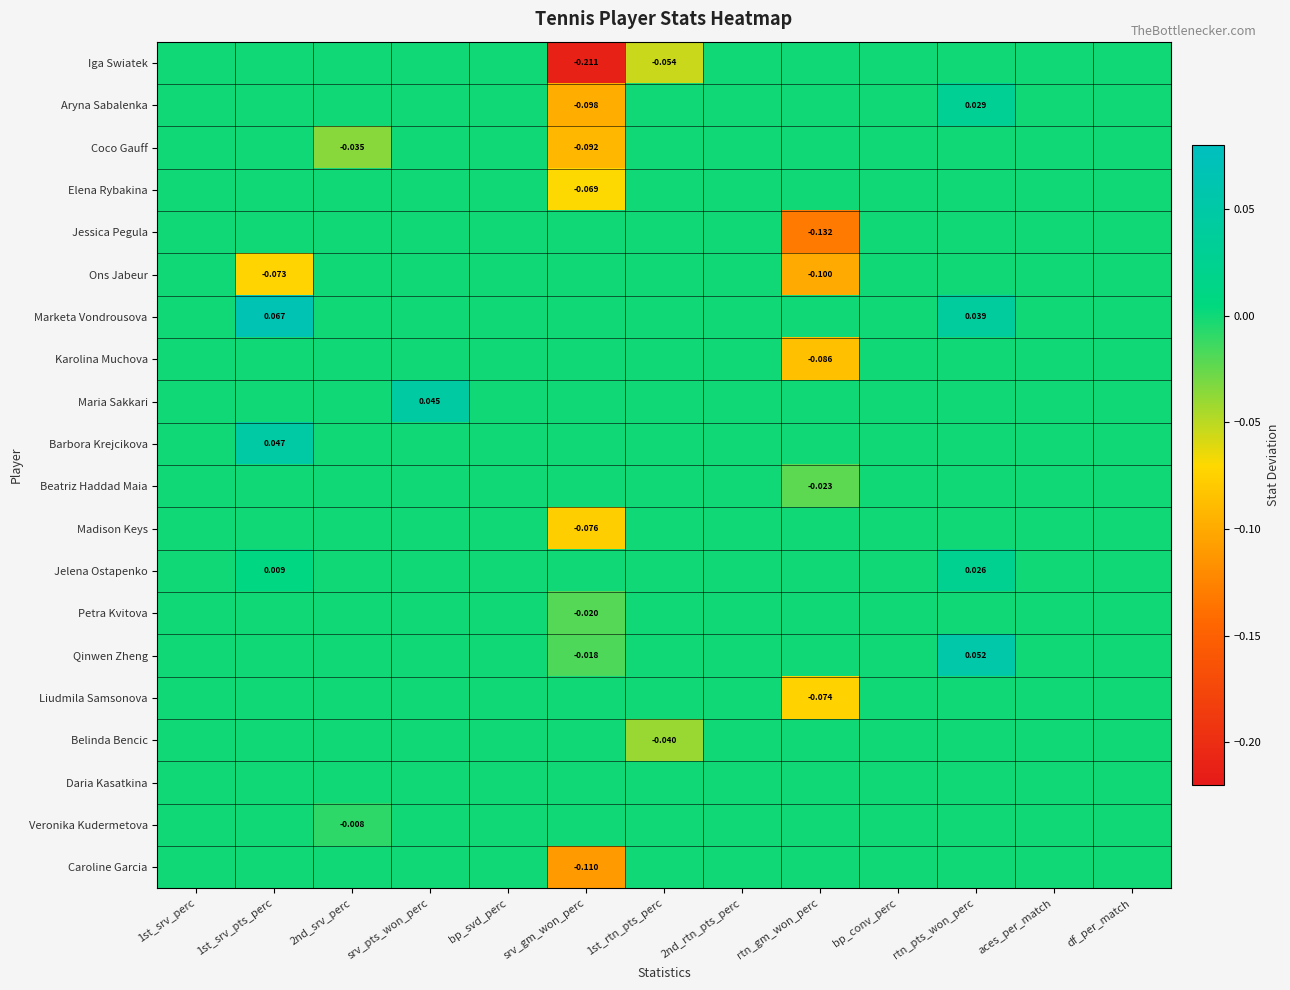

Which label corresponds to the smallest value in the chart?

srv_gm_won_perc